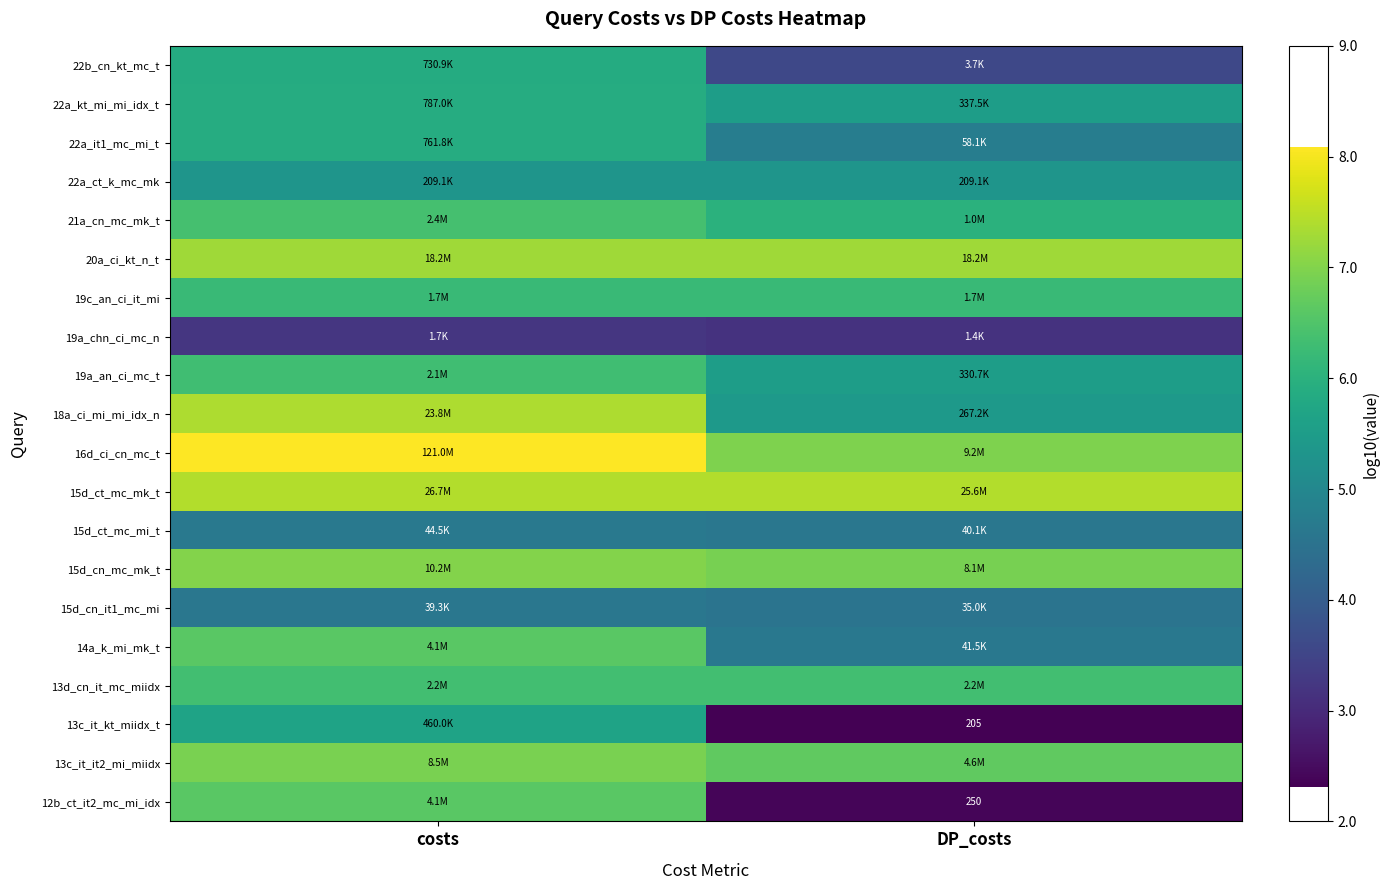

Is the value of 13c_it_kt_miidx_t at DP_costs greater than the value of 13d_cn_it_mc_miidx at costs?

No